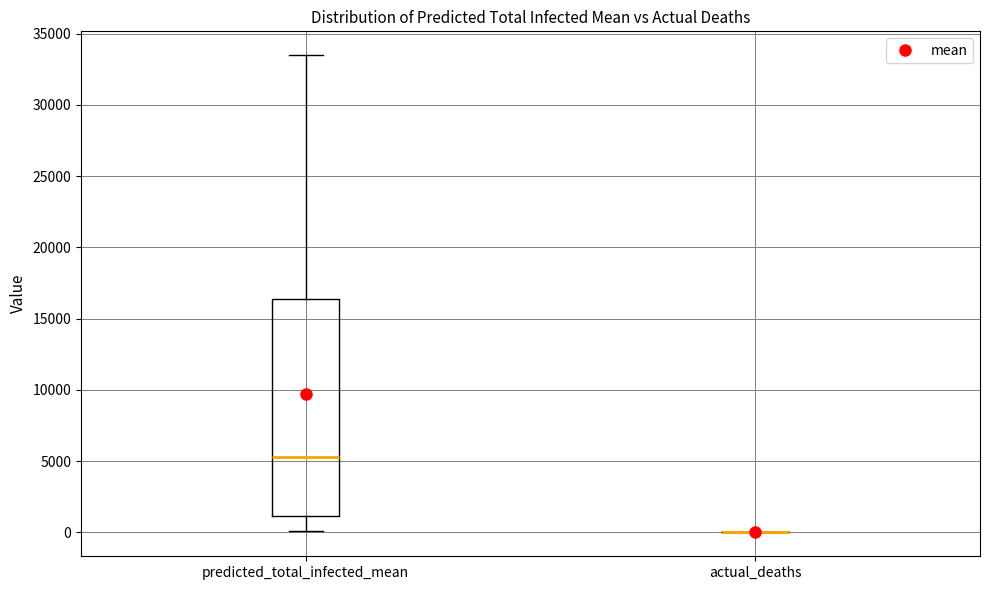

Reading left to right, read every box against the y-axis: the position of its median line, the range the box covers, and the ends of its whiskers. The values are not printed on the chart, so give them approximately, as read against the axis.

predicted_total_infected_mean: median 5500, box 1000 to 16500, whiskers 0 to 33500
actual_deaths: box collapsed to a line at 0, whiskers 0 to 0